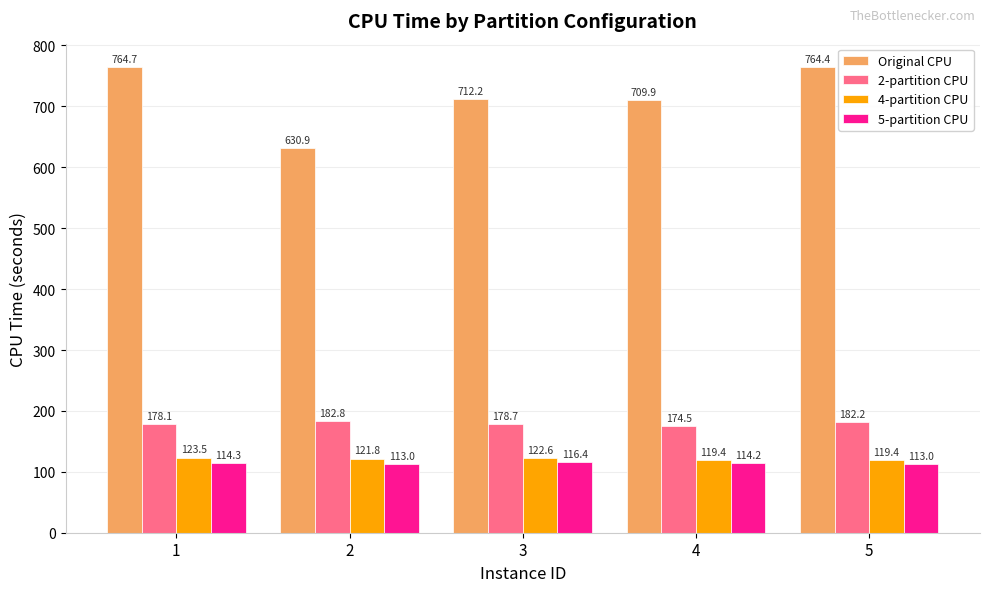

What is the value of the Original CPU bar at the 5th from the left?

764.4